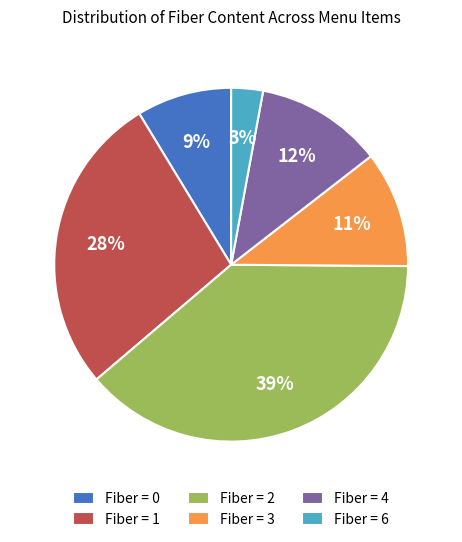

Between Fiber = 6 and Fiber = 3, which is larger?

Fiber = 3